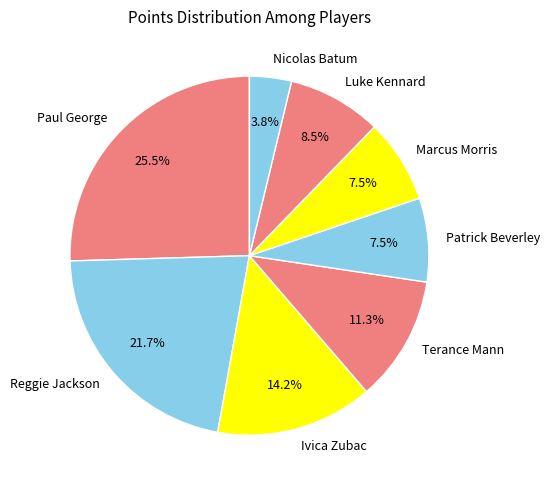

What percentage is NOT represented by Luke Kennard?

91.5%